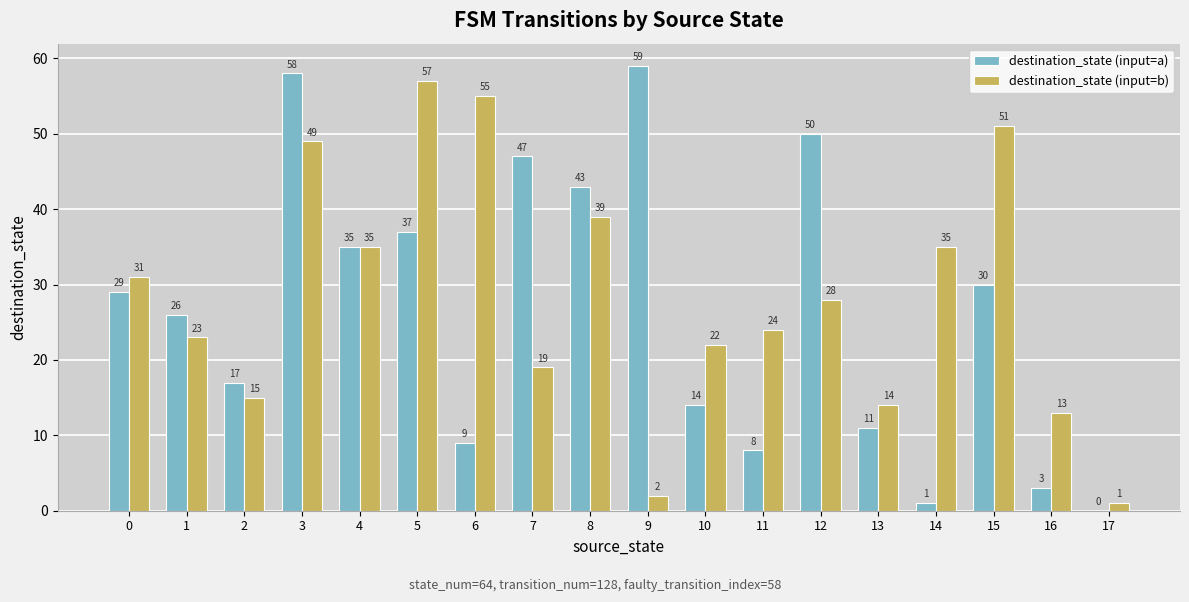

Are the bars grouped side by side (vs. stacked)?

Yes